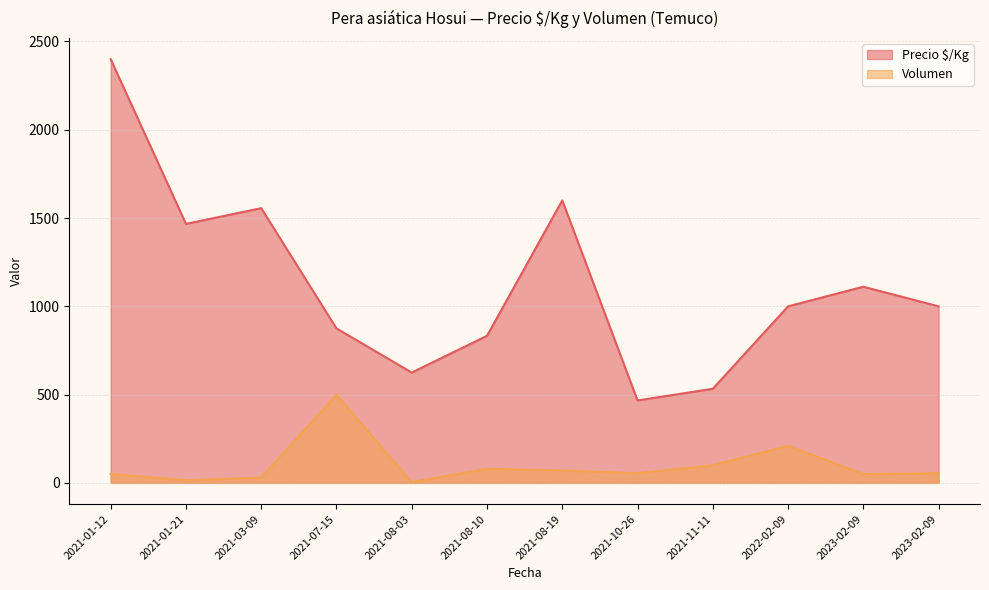

Where is Volumen nearest to the value 252?

2022-02-09